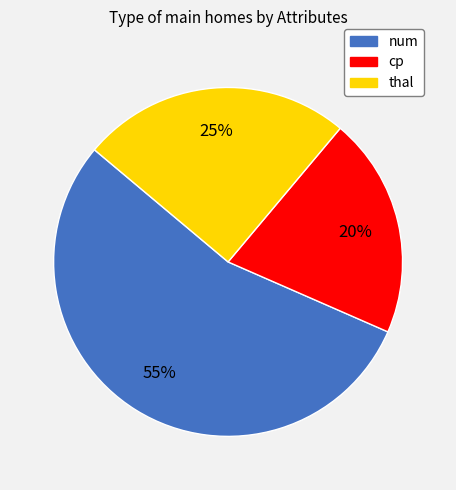

To the nearest percent, what is the combined percentage of thal and cp?

45%